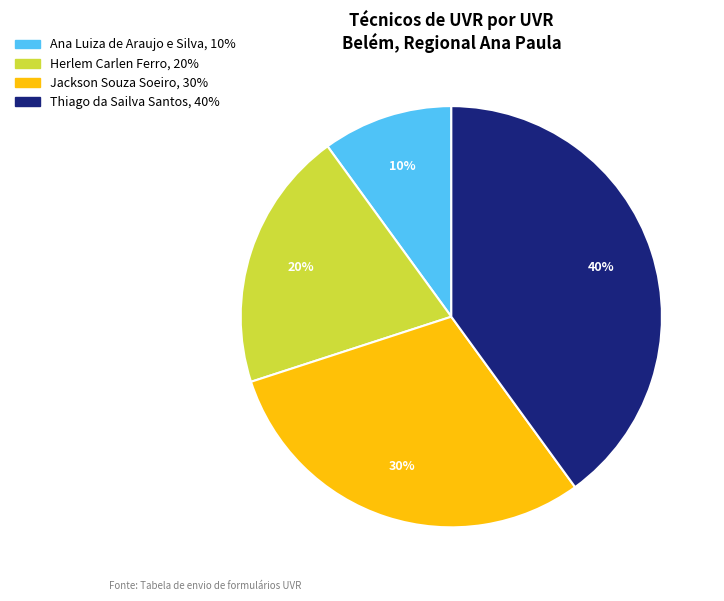

Is there any slice that represents more than half of the pie?

No